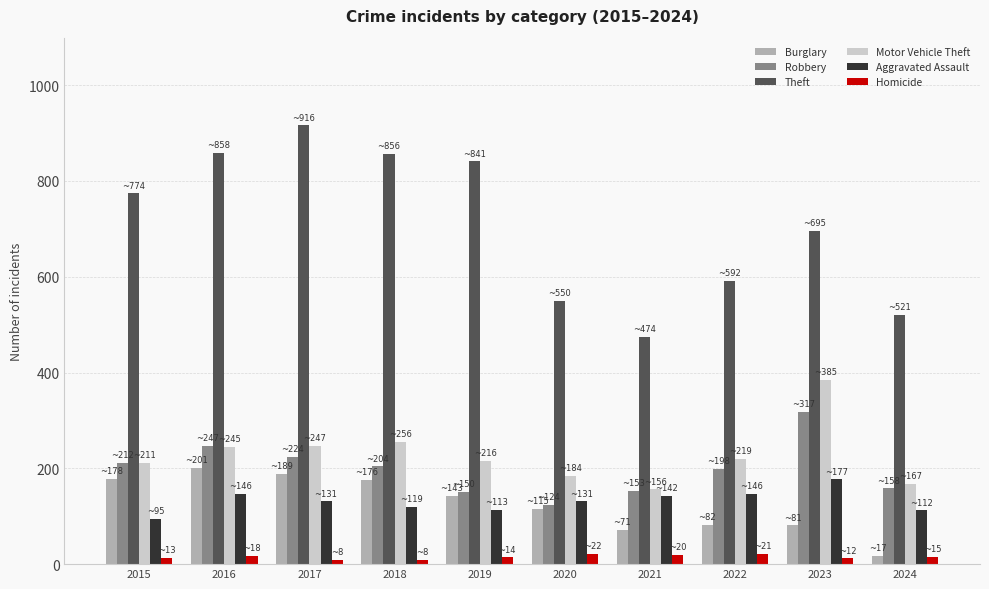

The Burglary series shows 104 at 2018. True or false?

False